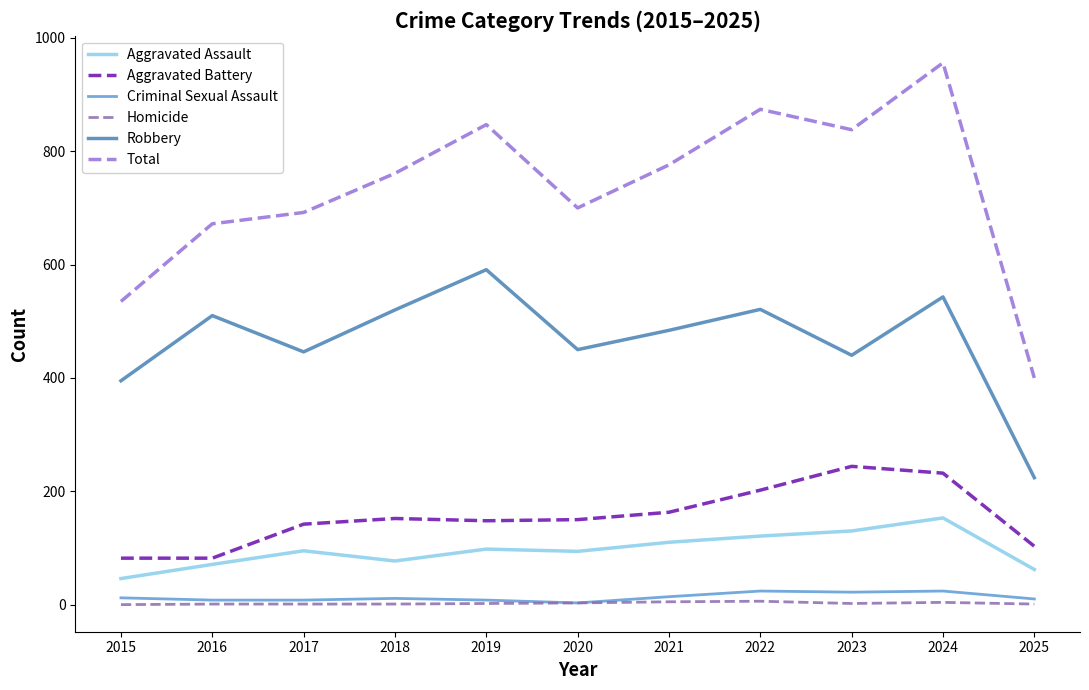

Which series changed the most between 2017 and 2024?

Total